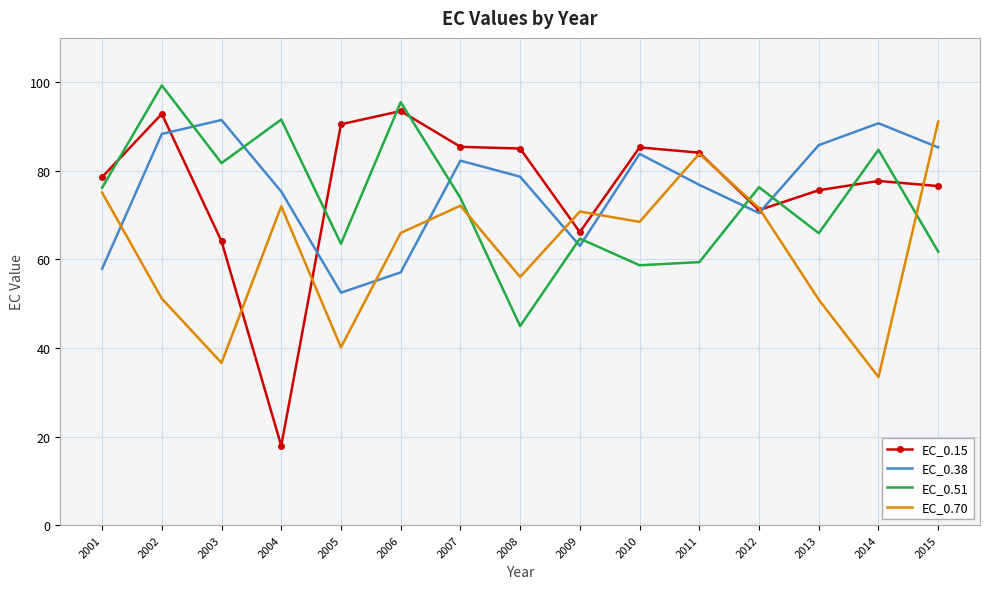

Is it true that EC_0.38 equals 43.8 at 2014?

False